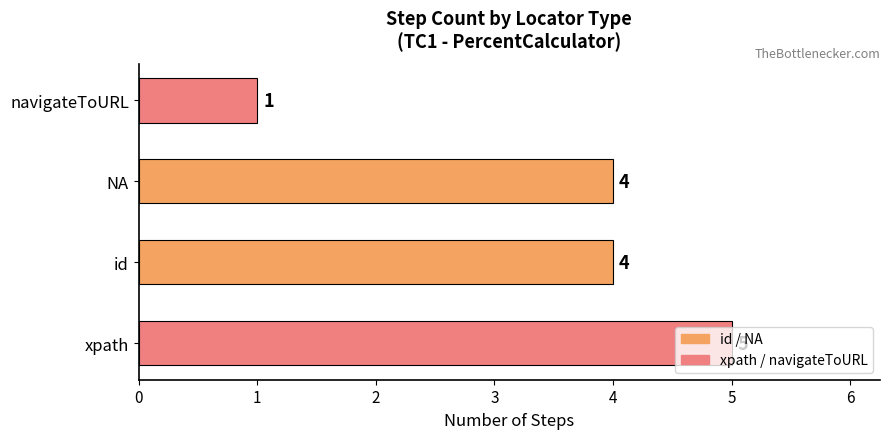

Between navigateToURL and NA, which is larger?

NA